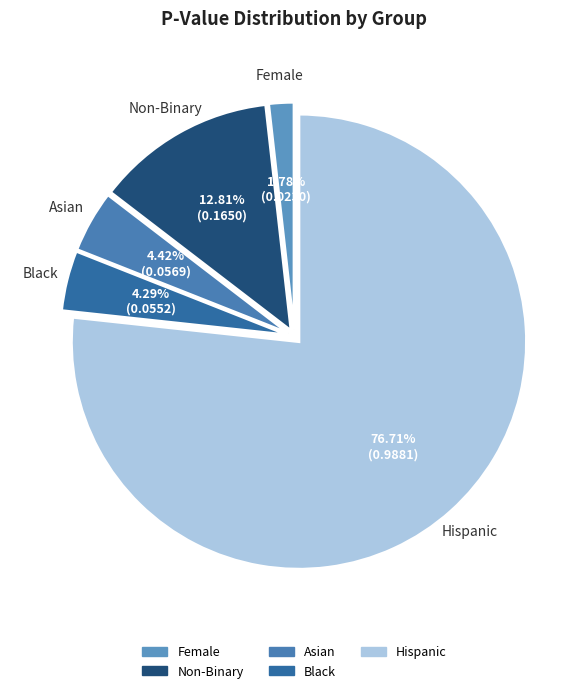

Count the number of slices in the pie.

5